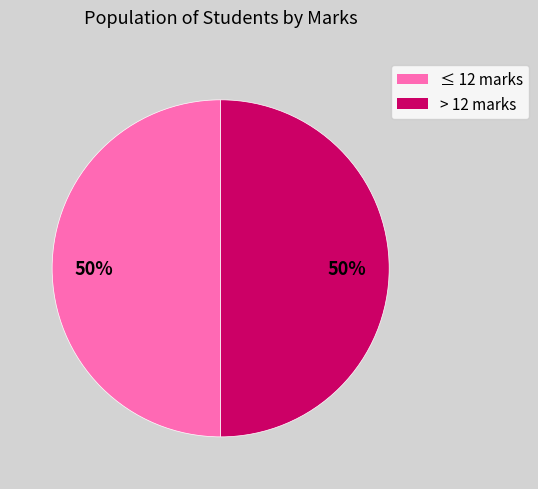

To the nearest percent, what is the average slice percentage?

50%